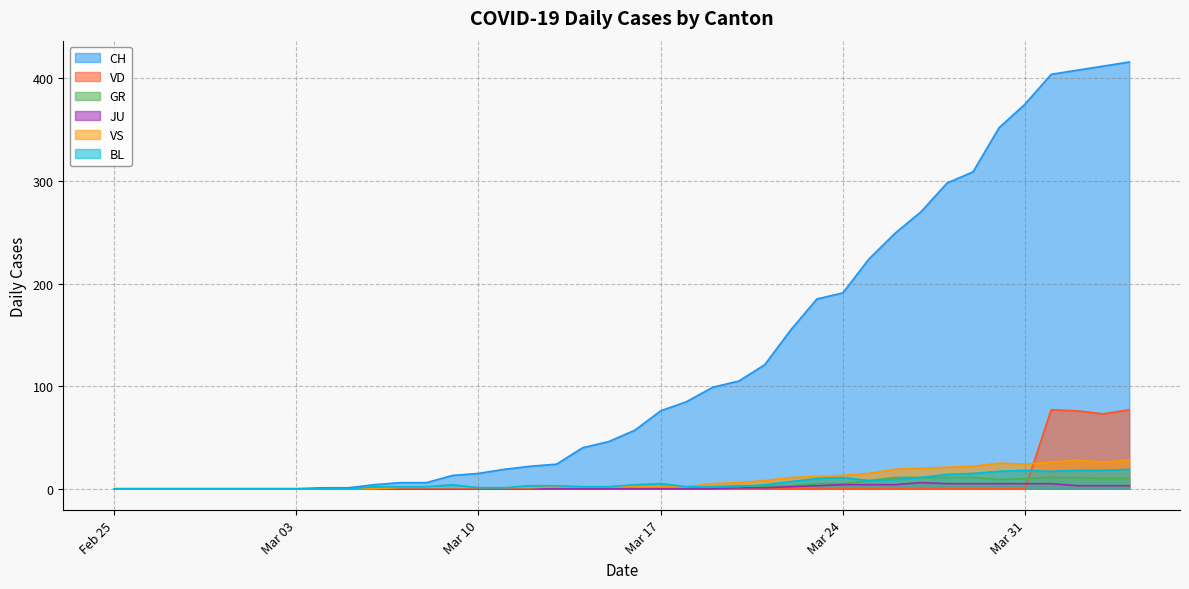

In VD, how many points are higher than both neighbors (excluding endpoints)?

1